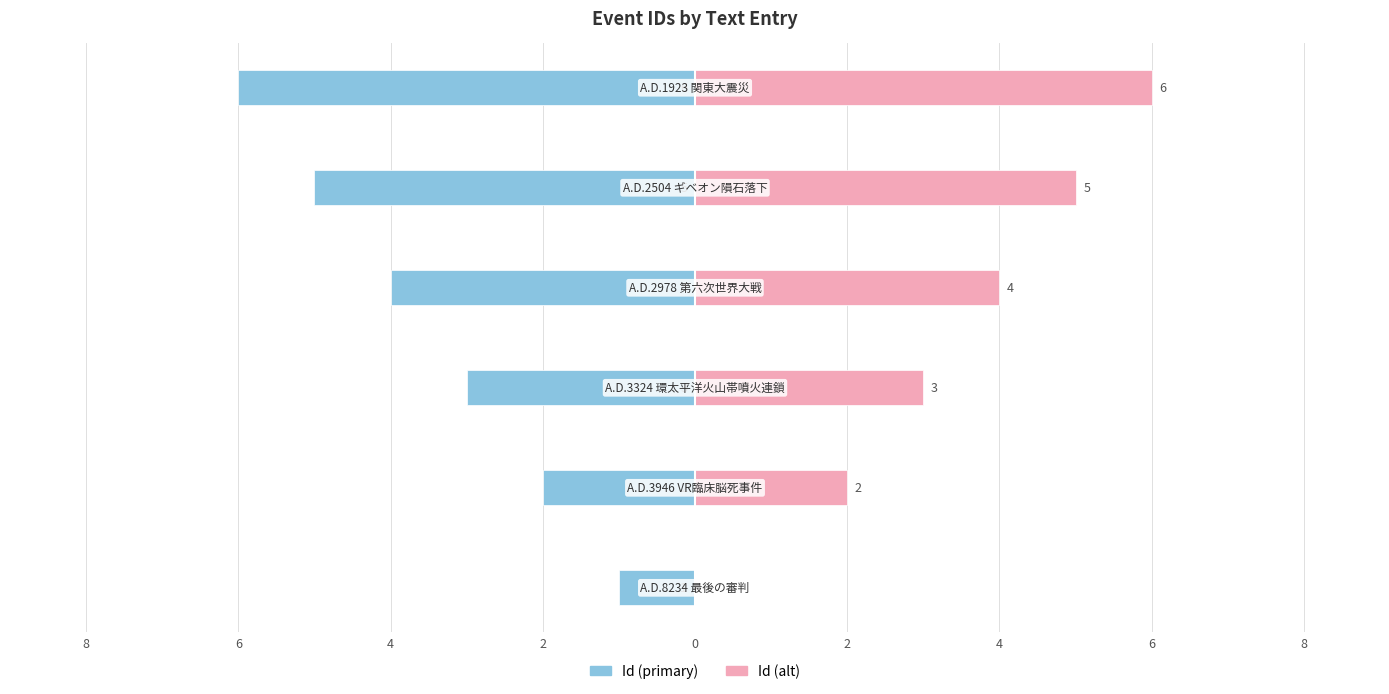

Between 8 and 6, which series saw the biggest shift?

Id (alt)